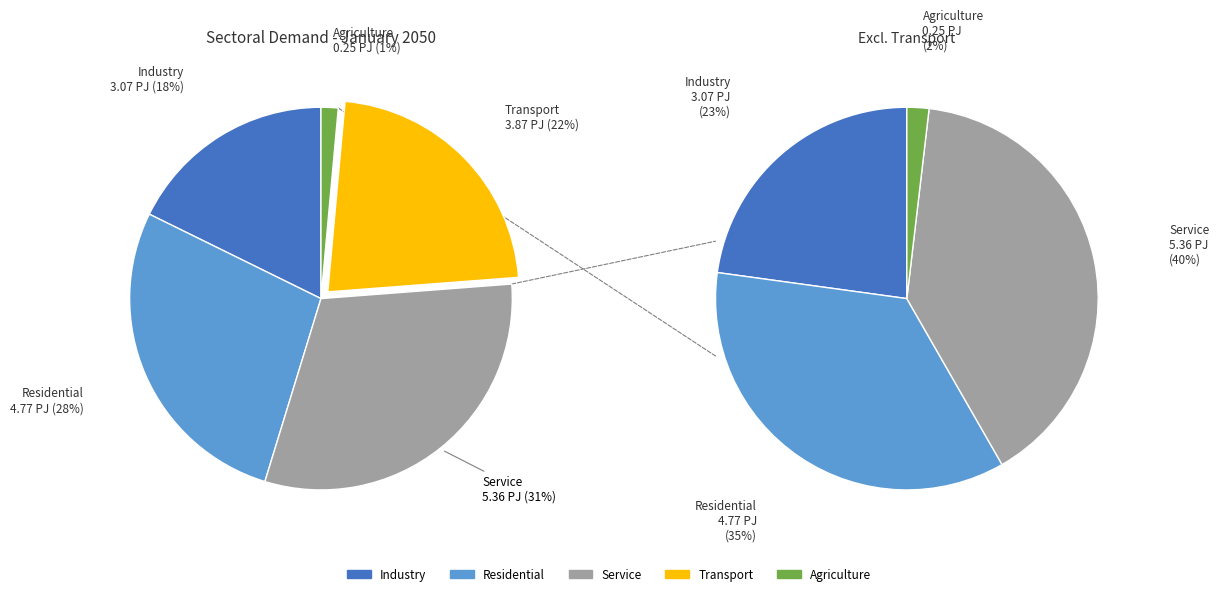

Does any single category account for the majority?

No